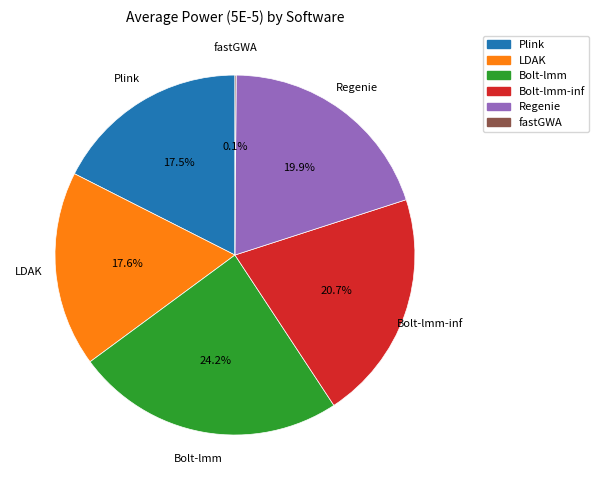

What percentage is the Bolt-lmm-inf slice, to the nearest percent?

21%